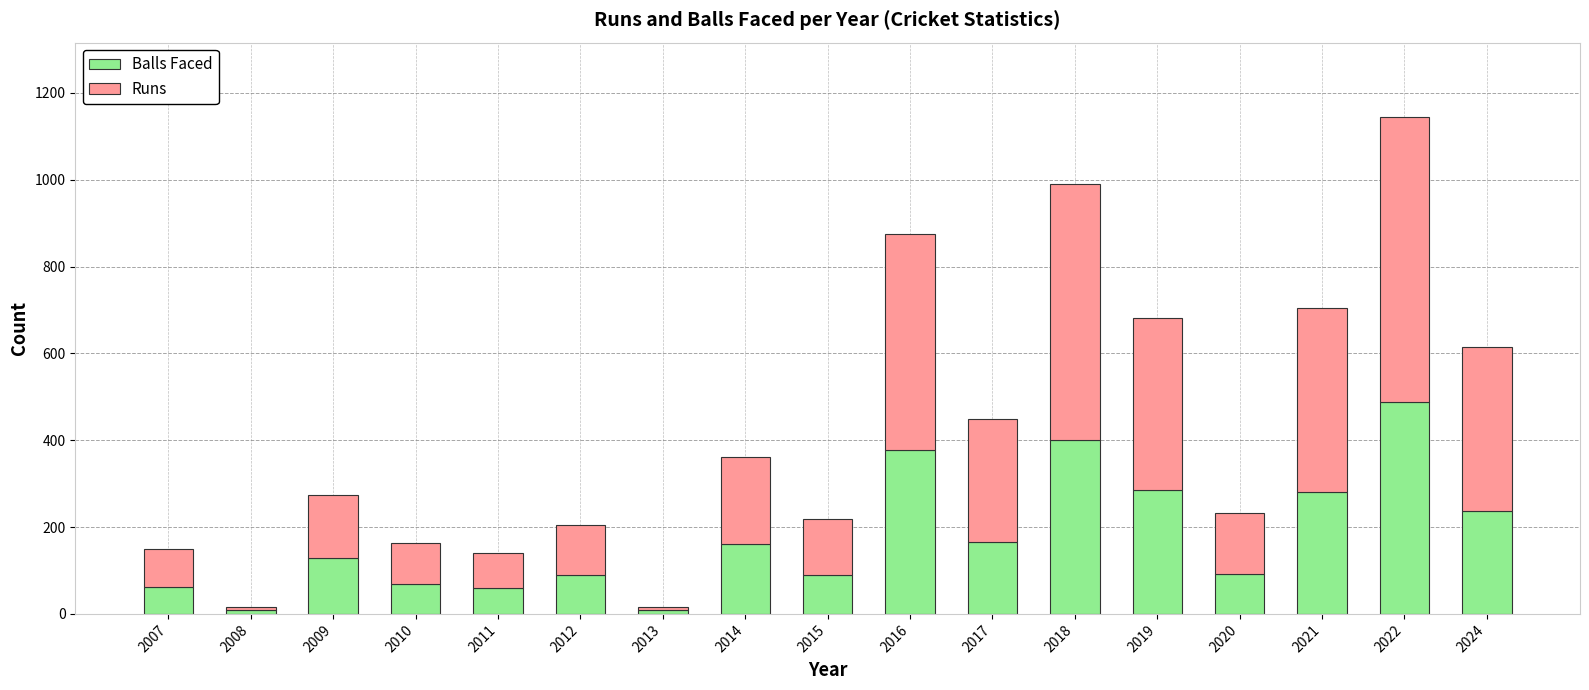

What is the difference between the second highest and second lowest values in the Balls Faced series?

392